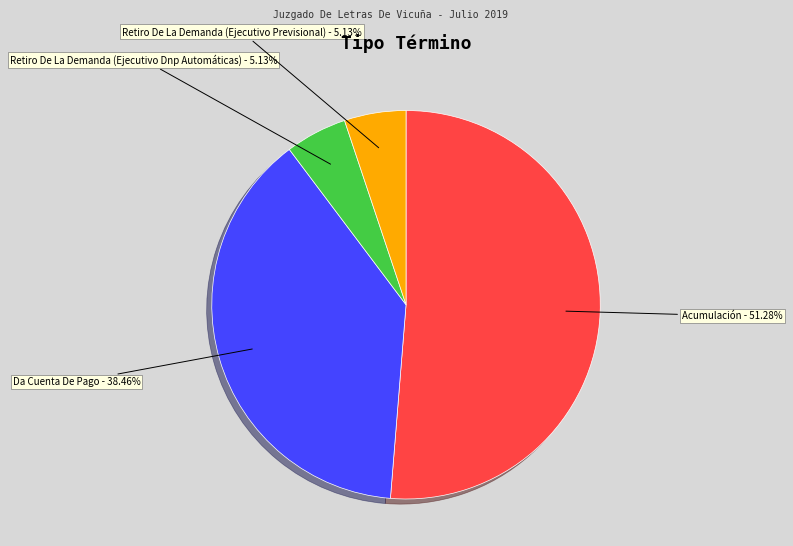

What is the largest slice in the pie chart?

Acumulación